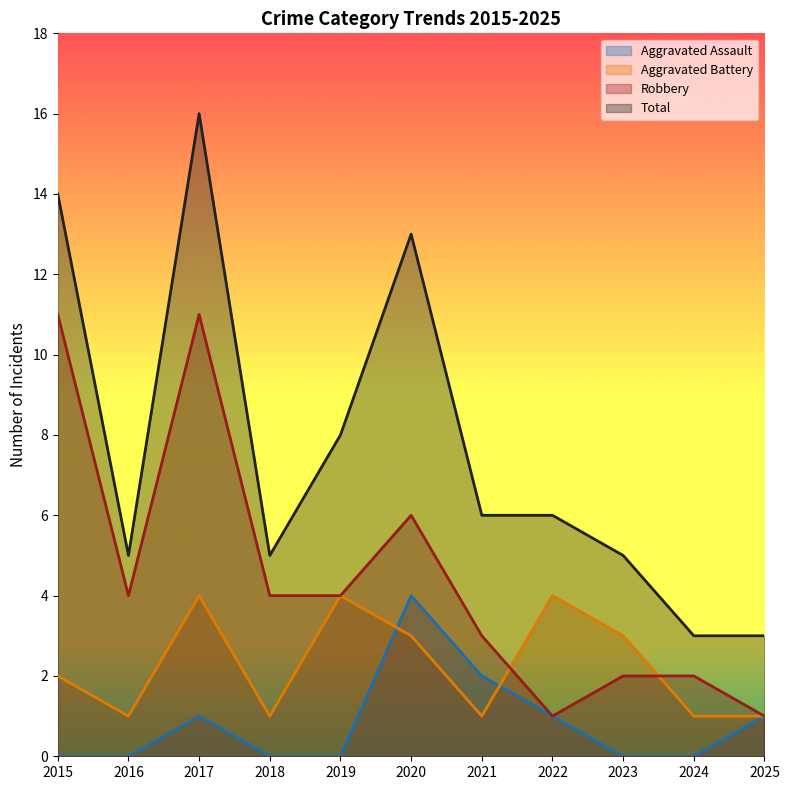

Is it true that Aggravated Assault equals 0 at 2024?

True